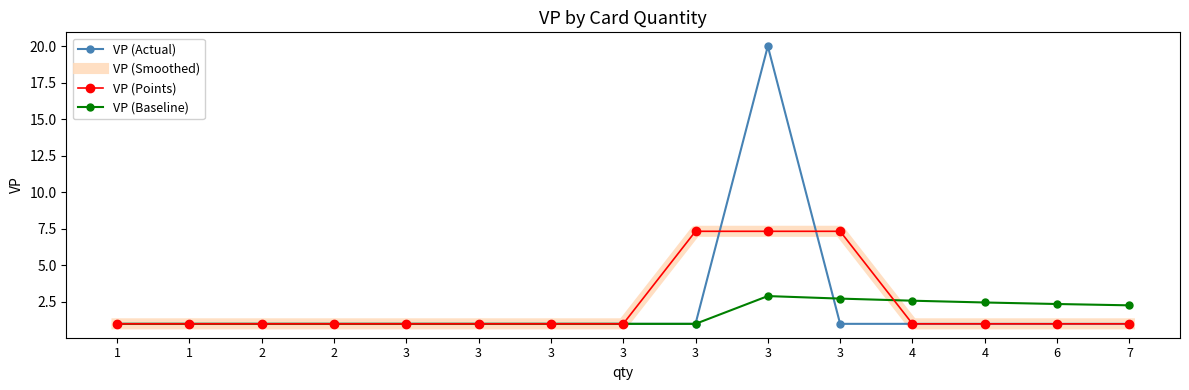

True or false: VP (Smoothed) and VP (Points) cross at least once.

False